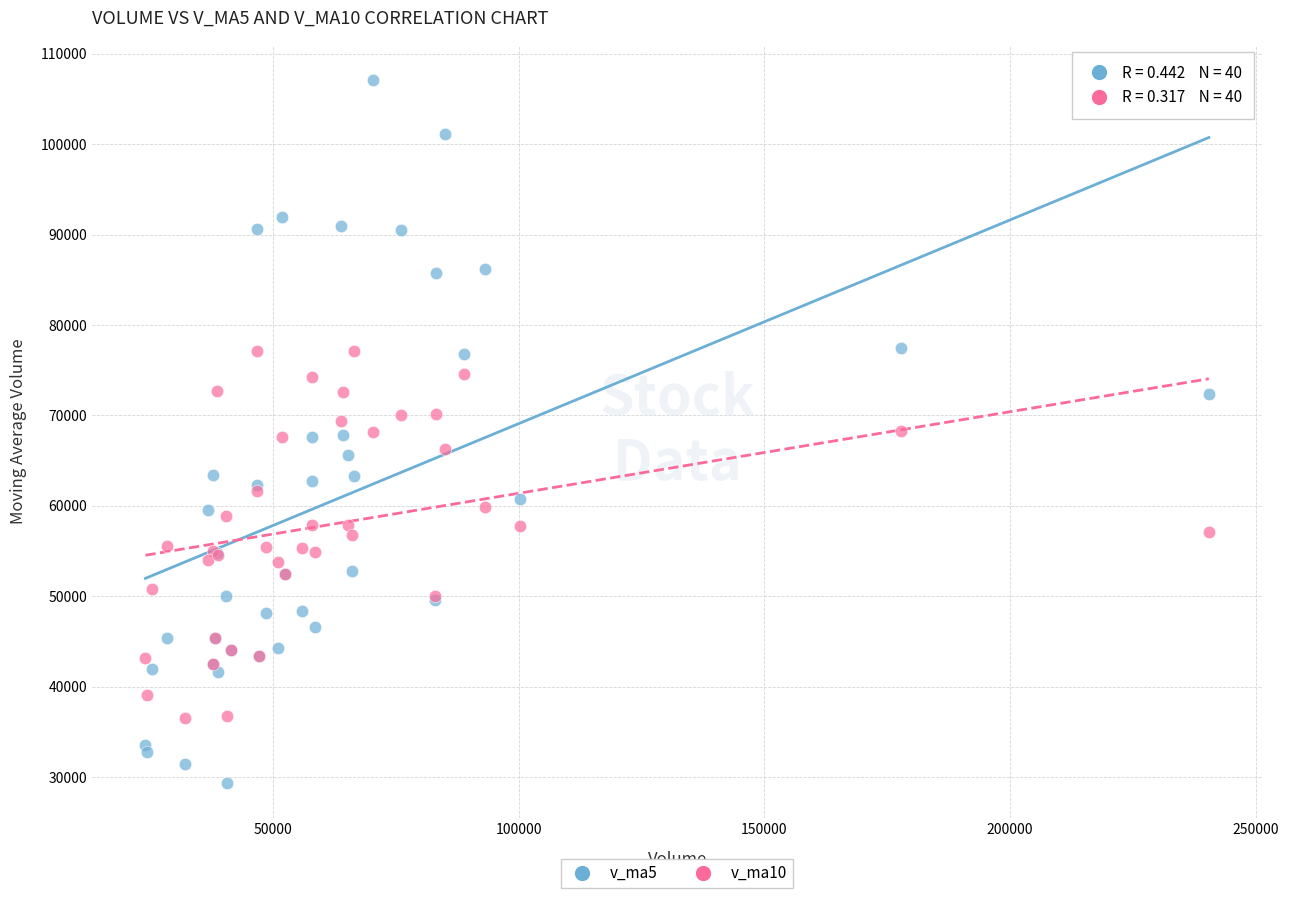

Which series has the largest Y range (max minus min)?

v_ma5